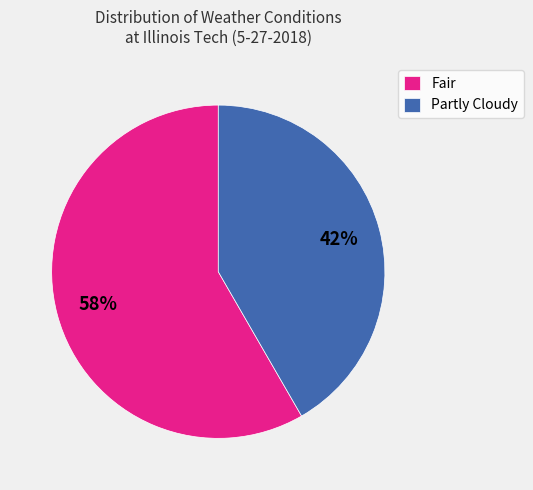

Which category has the biggest portion of the pie?

Fair